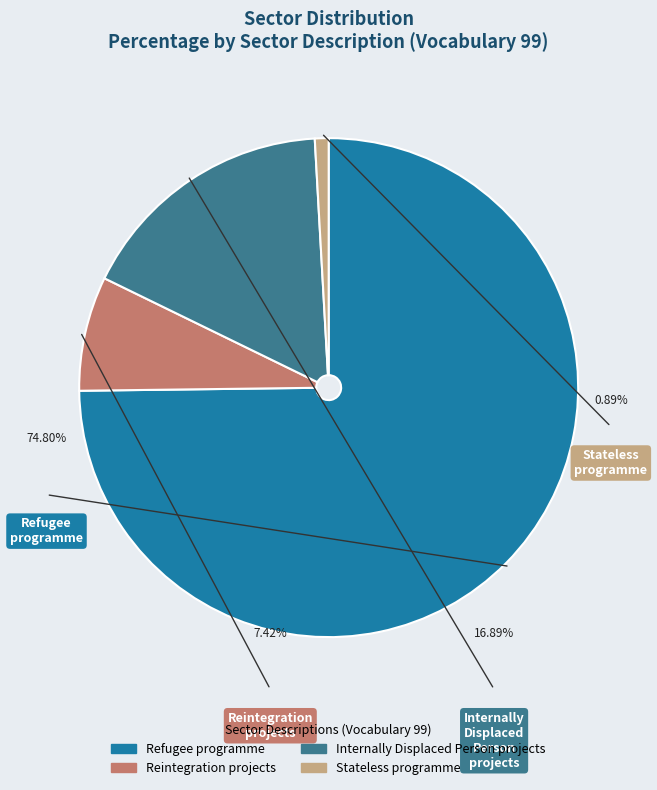

What is the smallest slice in the pie chart?

Stateless programme